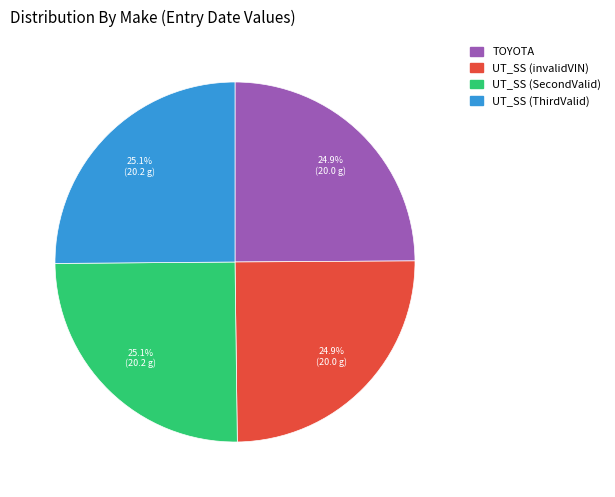

Approximately how many times larger is the value at TOYOTA compared to UT_SS (invalidVIN)?

1.0